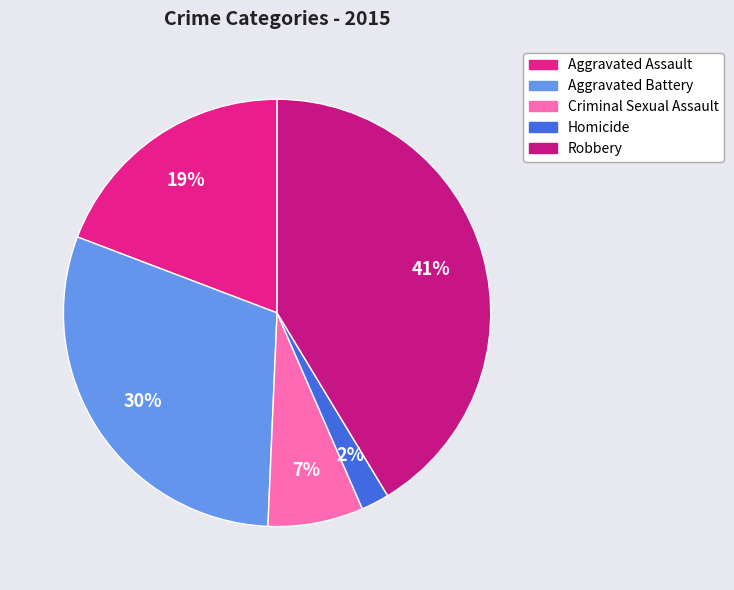

Which slice is the largest?

Robbery